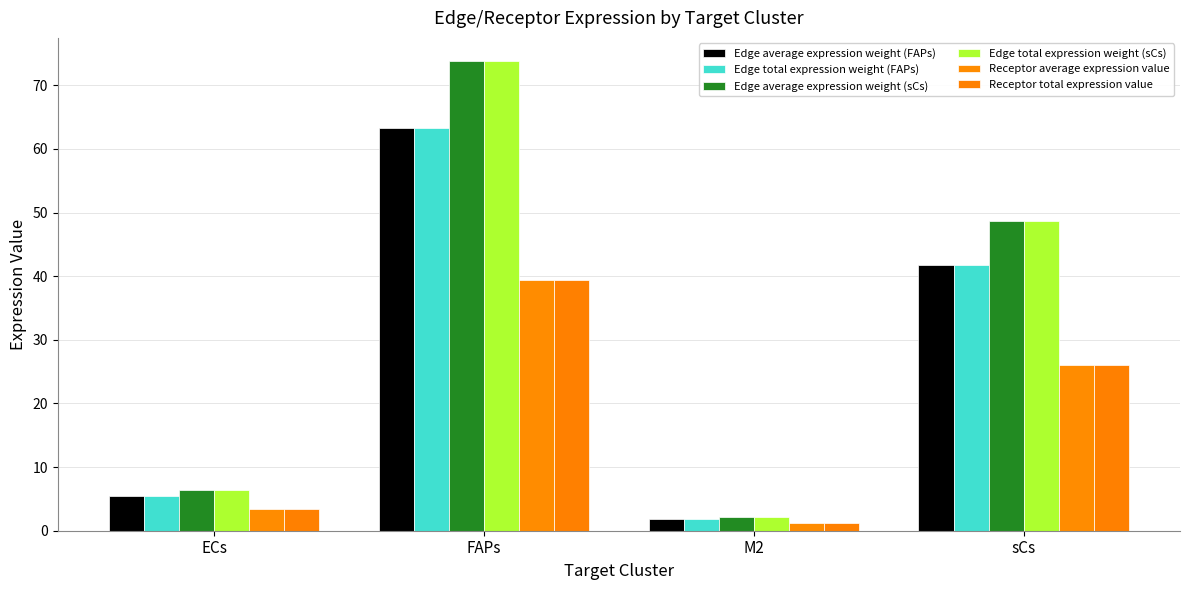

Is the value of Edge total expression weight (FAPs) at FAPs greater than the value of Receptor total expression value at ECs?

Yes